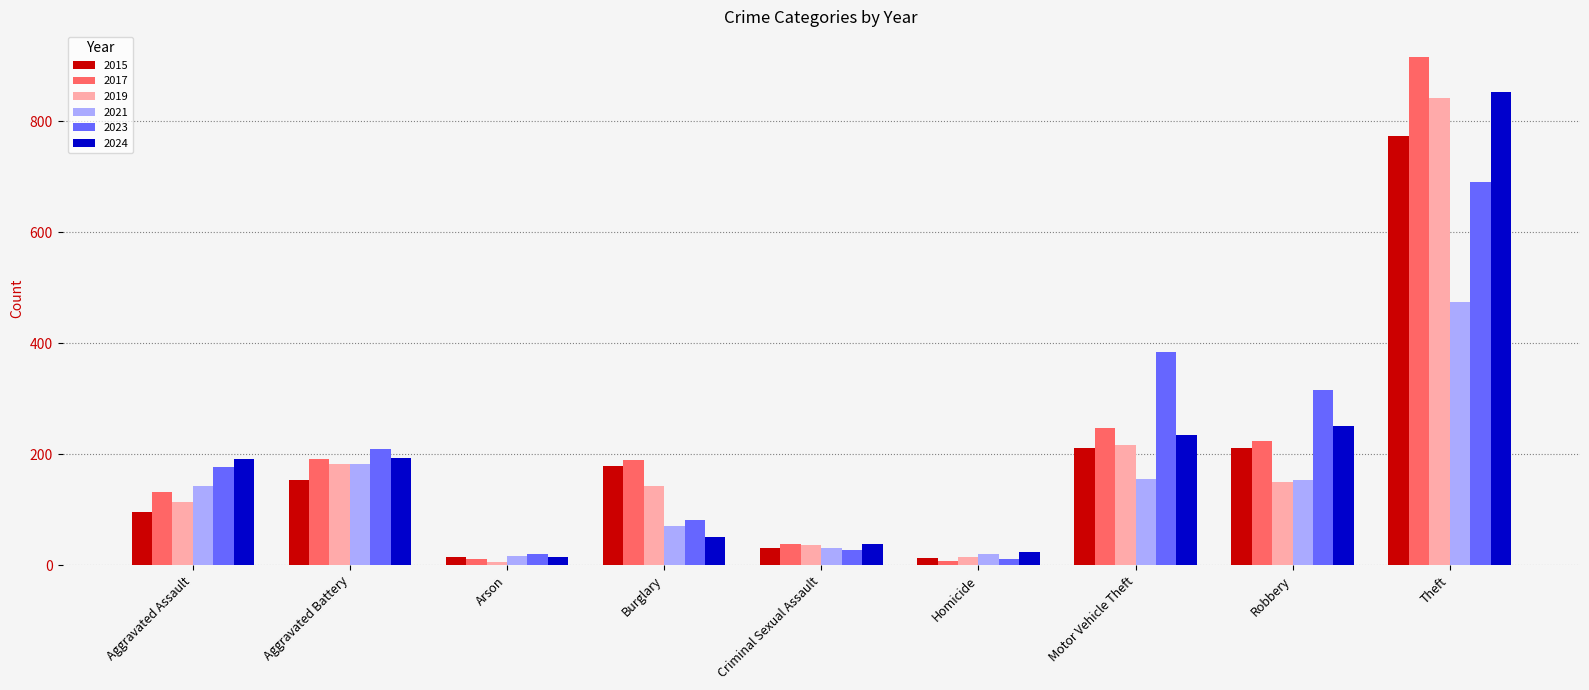

At how many categories does at least one series exceed 636?

1